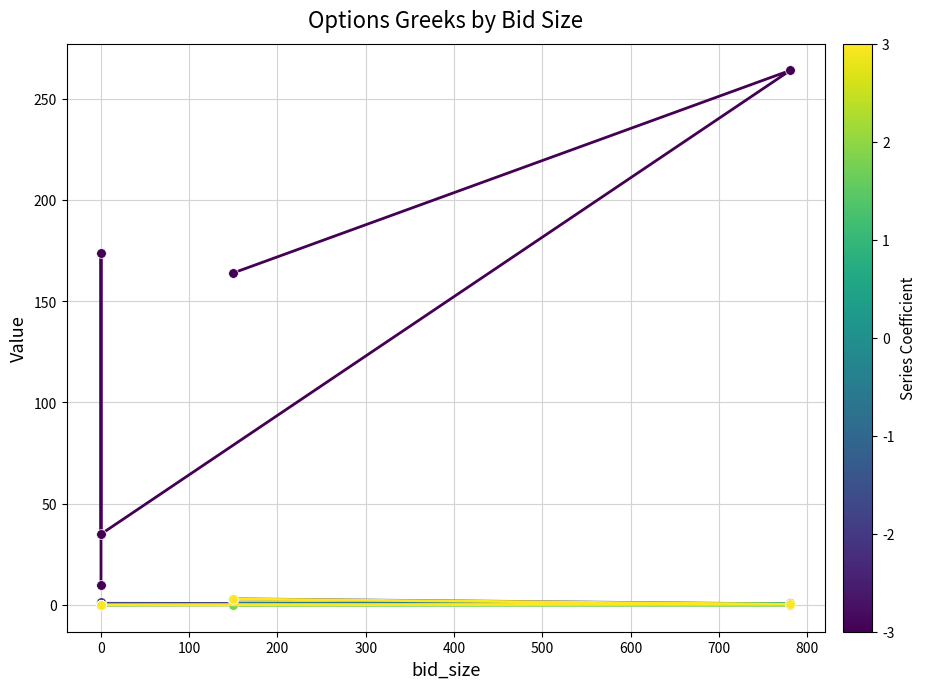

Is the value of delta at 300 greater than the value of iv at 0?

No